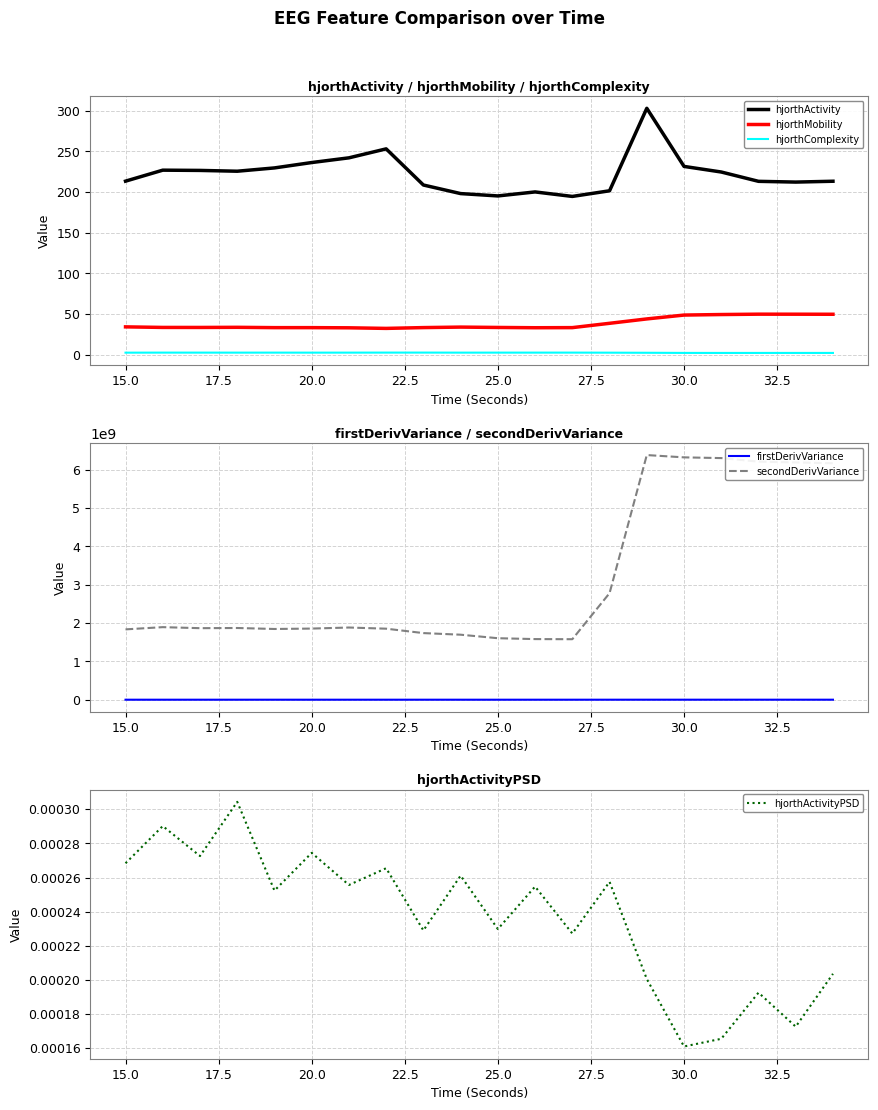

What is the minimum value for hjorthMobility?

32.3